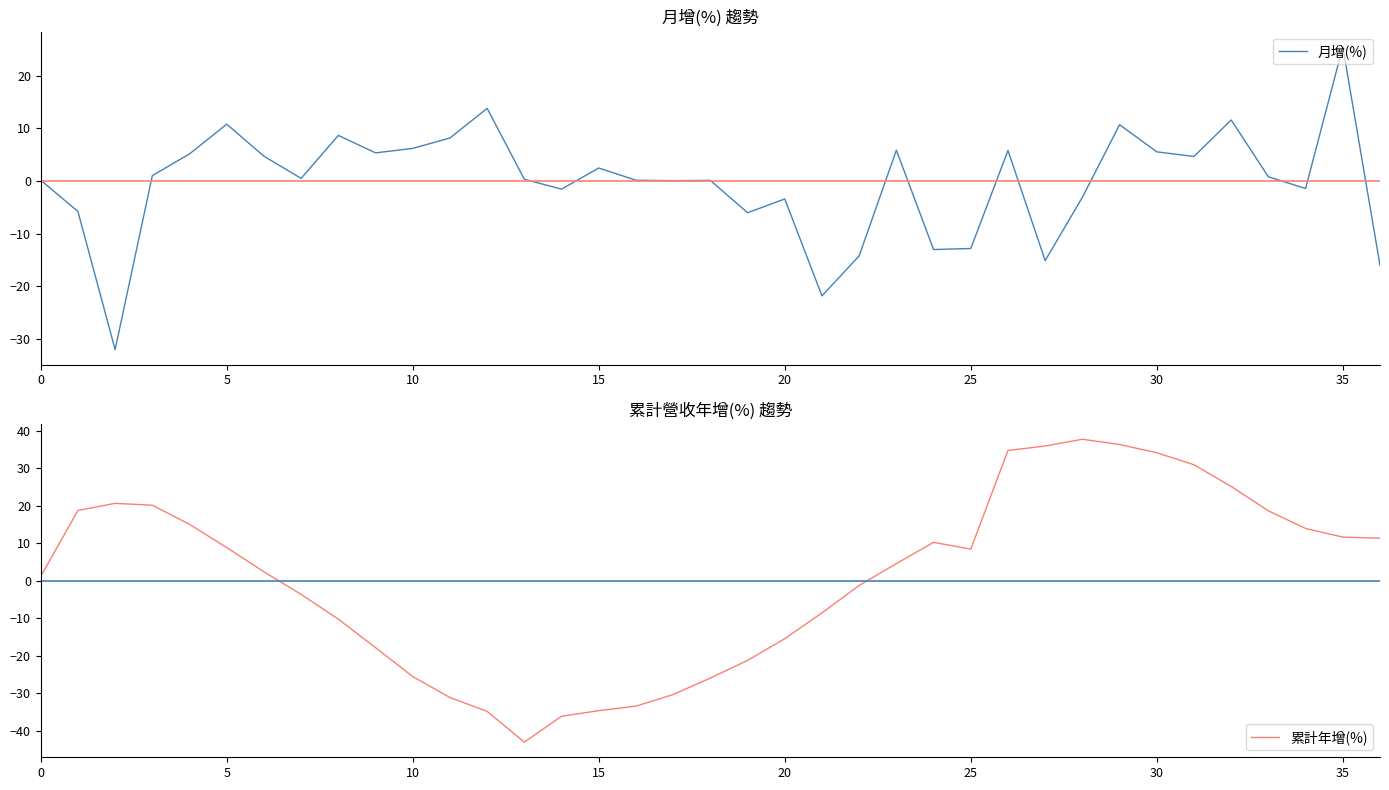

Reading left to right, list all the values displayed in this chart.

月增(%): 0.2	-5.8	-32.0	1.0	5.2	10.8	4.7	0.5	8.7	5.3	6.2	8.2	13.8	0.3	-1.5	2.5	0.2	0.1	0.1	-6.0	-3.4	-21.8	-14.2	5.9	-13.0	-12.8	5.8	-15.1	-3.1	10.7	5.5	4.7	11.6	0.8	-1.4	25.5	-16.0
累計年增(%): 1.2	18.8	20.7	20.2	15.1	8.9	2.4	-3.6	-10.2	-17.8	-25.5	-31.1	-34.8	-43.0	-36.1	-34.6	-33.4	-30.3	-25.9	-21.2	-15.4	-8.5	-1.2	4.6	10.3	8.5	34.8	36.0	37.8	36.4	34.2	31.0	25.2	18.7	14.0	11.7	11.4